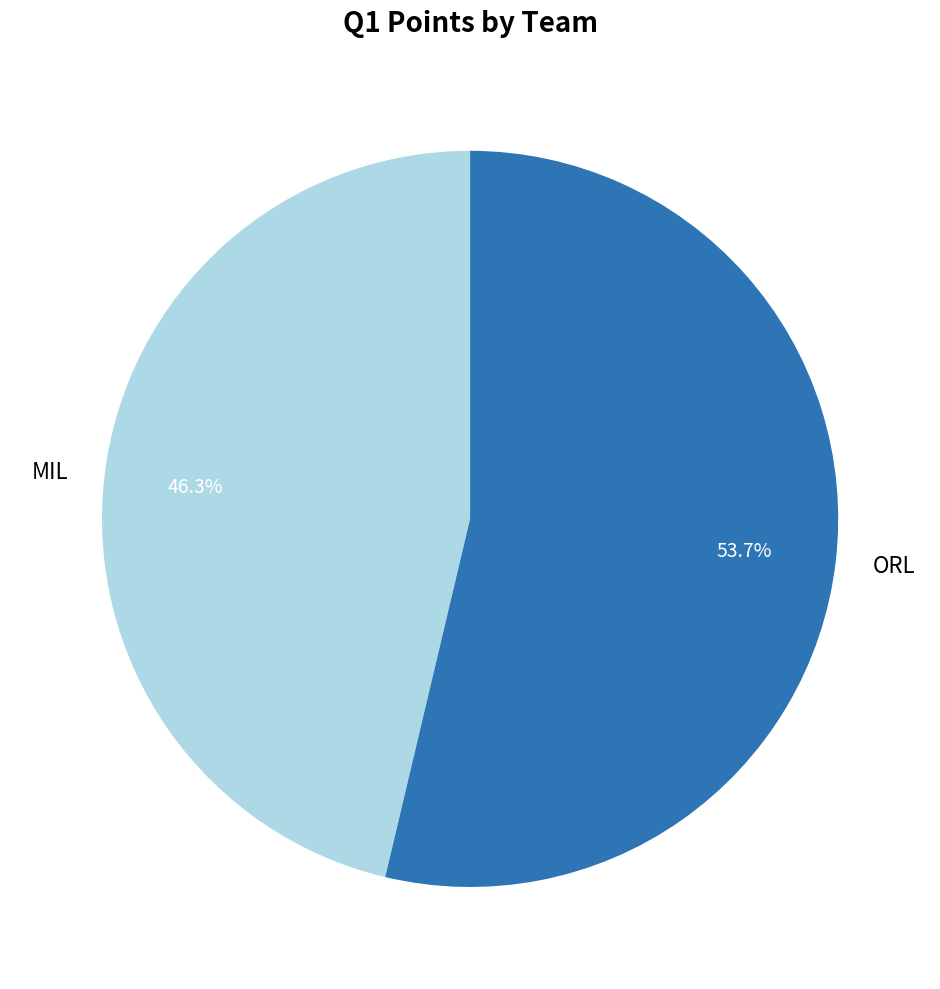

Which has a higher value, ORL or MIL?

ORL